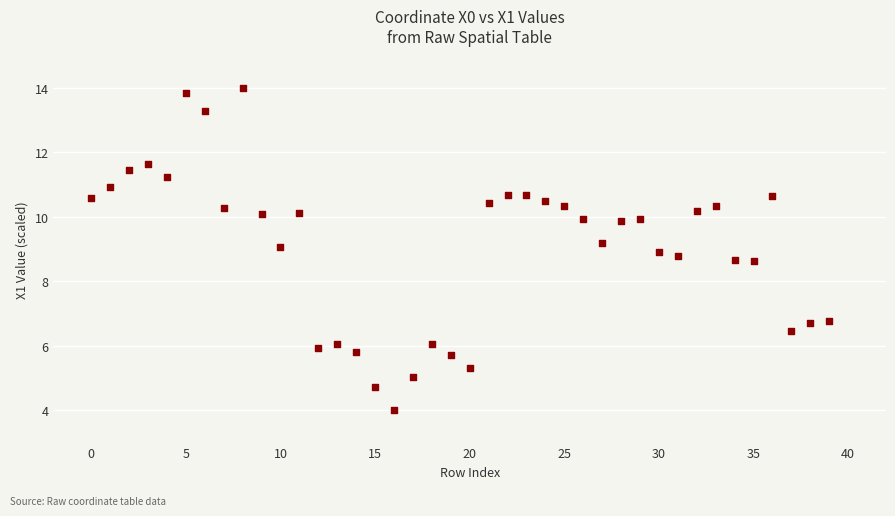

What is the range of Y values (max minus min)?

10.0